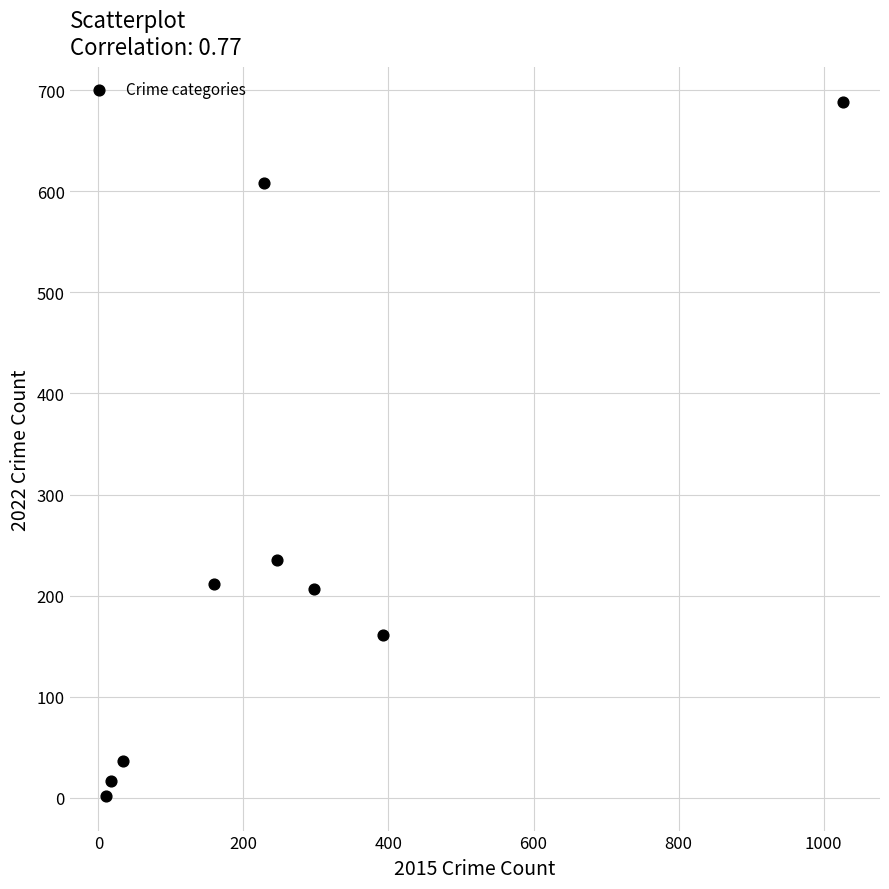

What is the range of Y values (max minus min)?

686